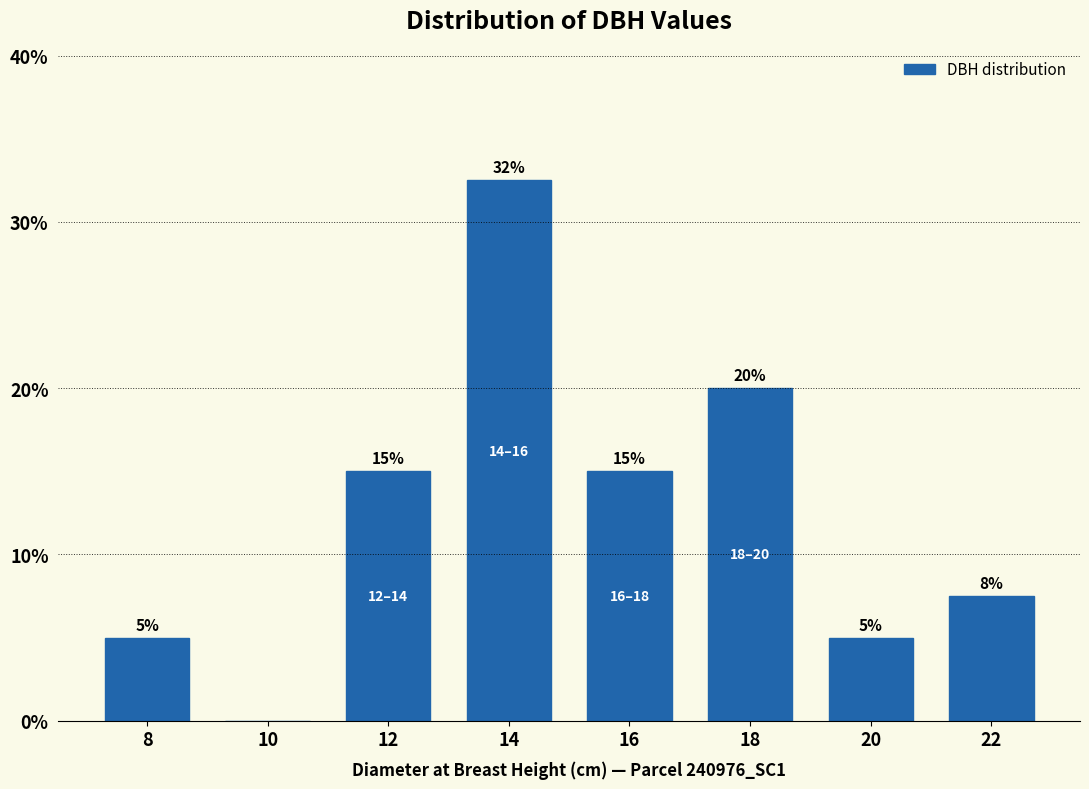

What is the sum of all values?

100.0